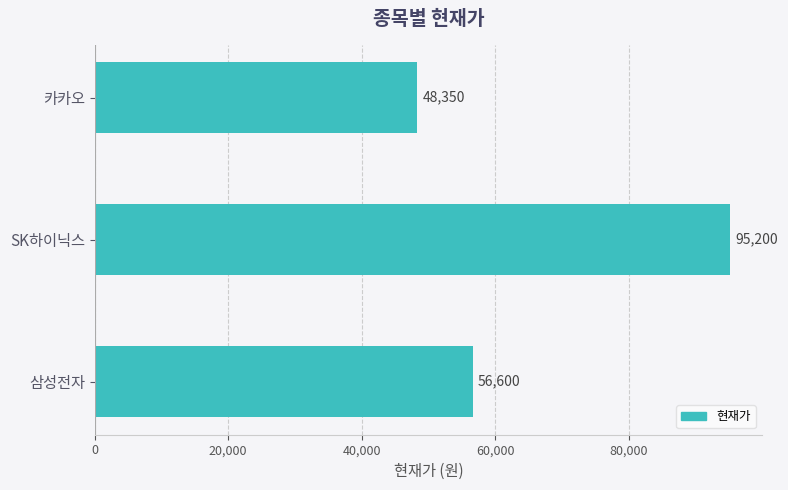

The value at 카카오 is 75484. True or false?

False